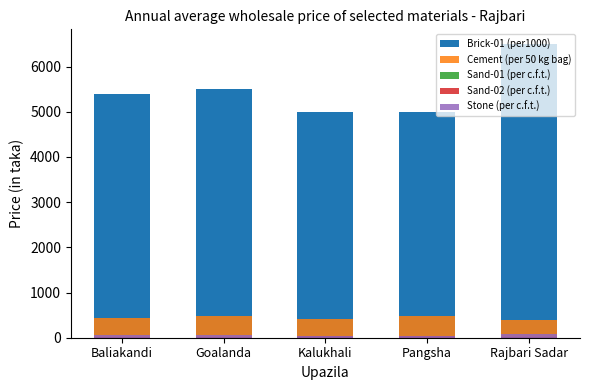

List the series in order of their peak value, highest first.

Brick-01 (per1000), Cement (per 50 kg bag), Stone (per c.f.t.), Sand-01 (per c.f.t.), Sand-02 (per c.f.t.)